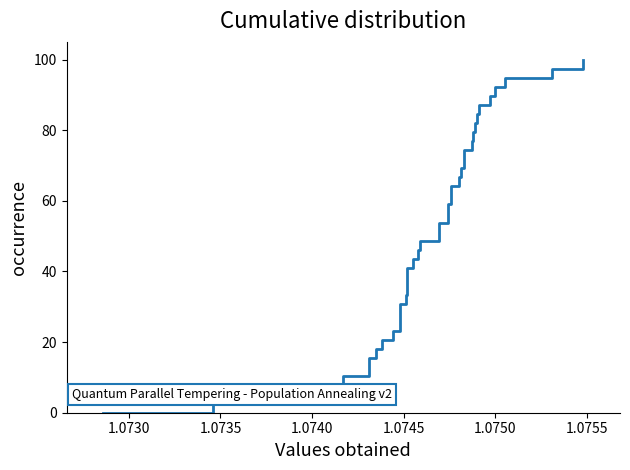

Reading left to right, transcribe all the data shown in this chart.

0.0	2.6	5.1	7.7	10.3	12.8	15.4	17.9	20.5	23.1	25.6	28.2	30.8	33.3	35.9	38.5	41.0	43.6	46.2	48.7	51.3	53.8	56.4	59.0	61.5	64.1	66.7	69.2	71.8	74.4	76.9	79.5	82.1	84.6	87.2	89.7	92.3	94.9	97.4	100.0